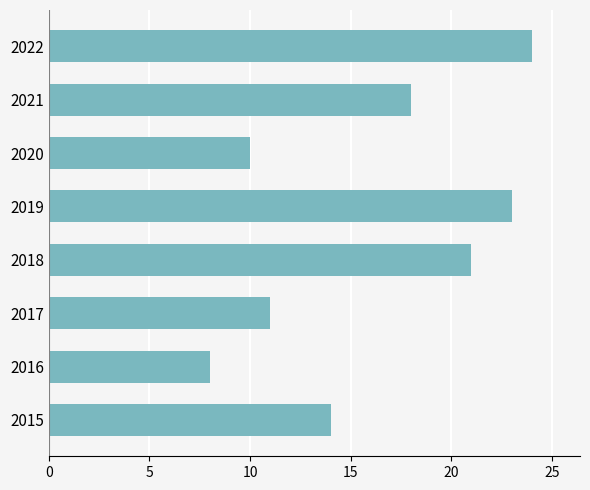

Does the chart contain stacked bars?

No